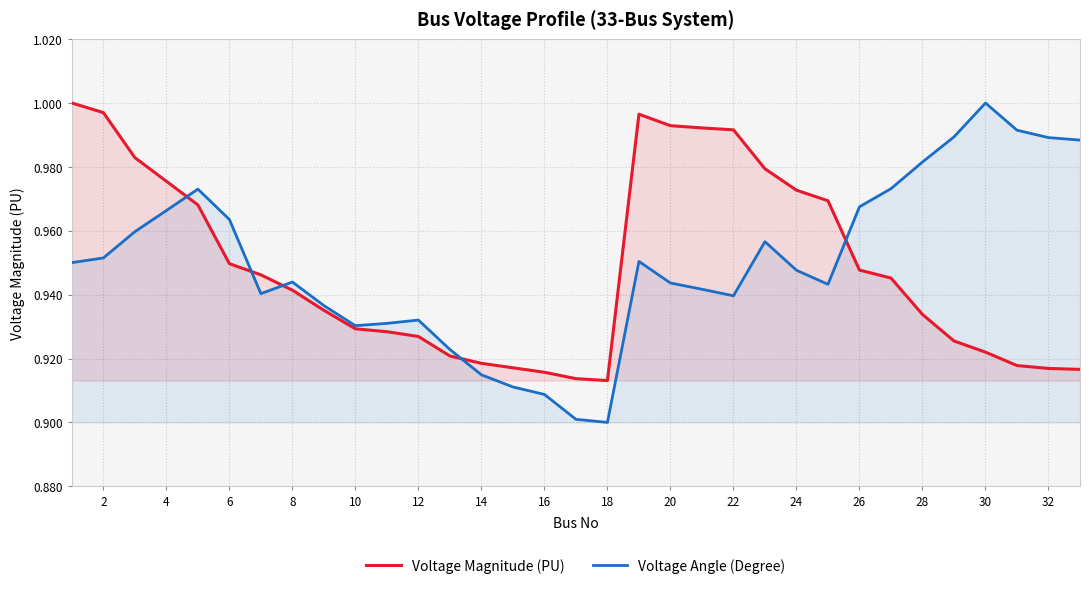

What are all the series names shown in the legend?

Voltage Magnitude (PU), Voltage Angle (Degree)